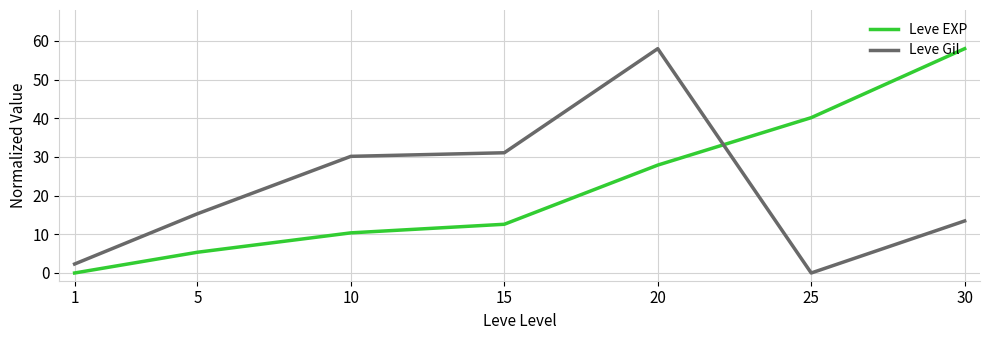

The Leve EXP series shows 70.0 at 25. True or false?

False